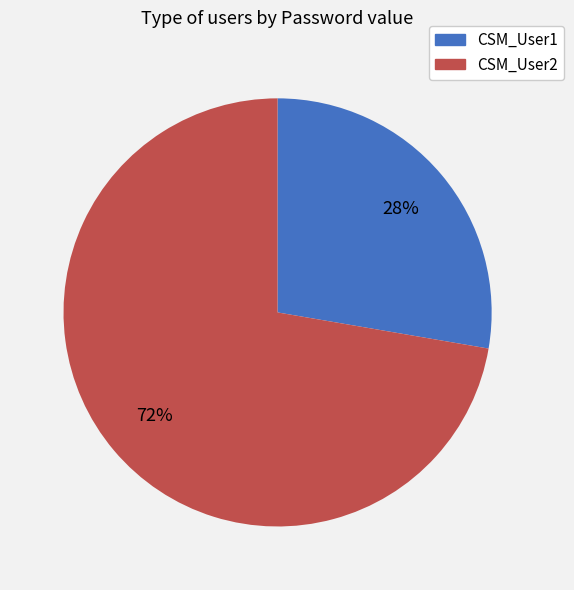

To the nearest percent, what portion does CSM_User1 represent?

28%